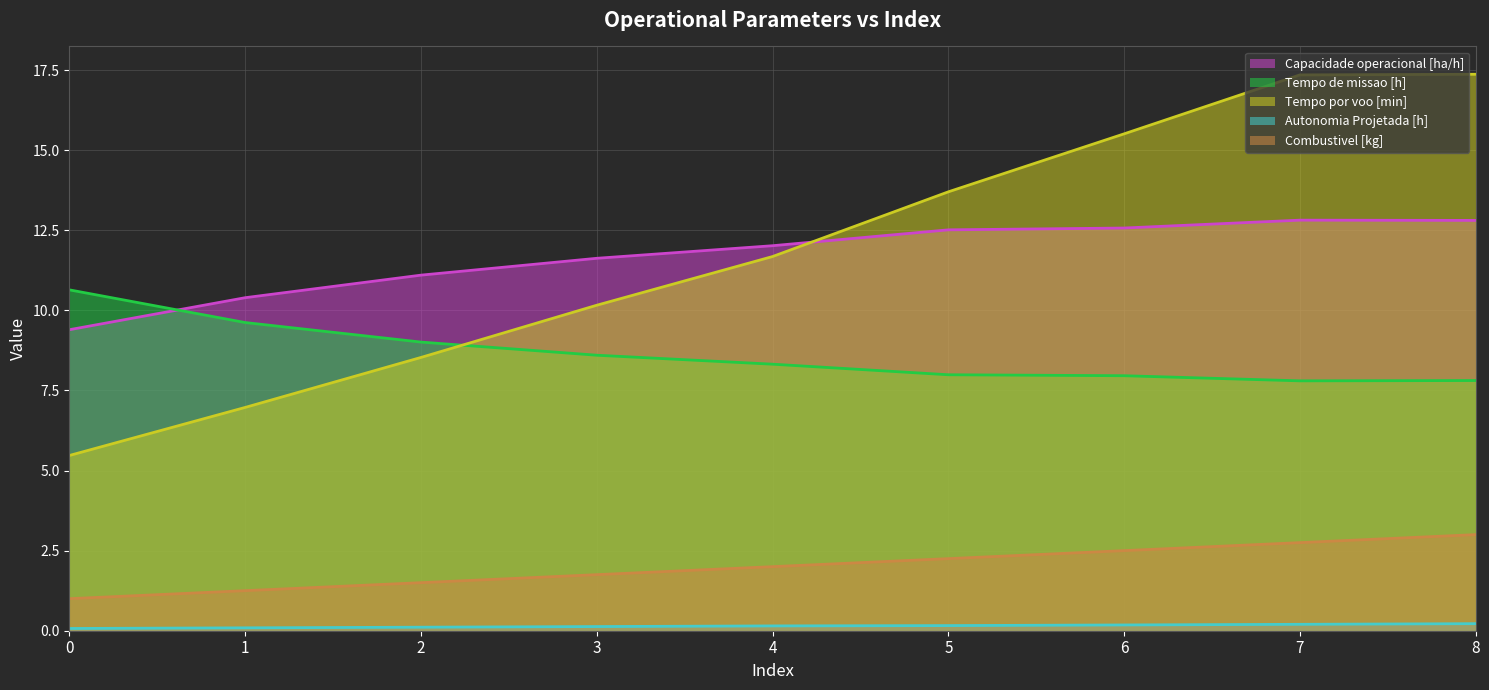

What is the maximum value for Combustivel [kg]?

3.0